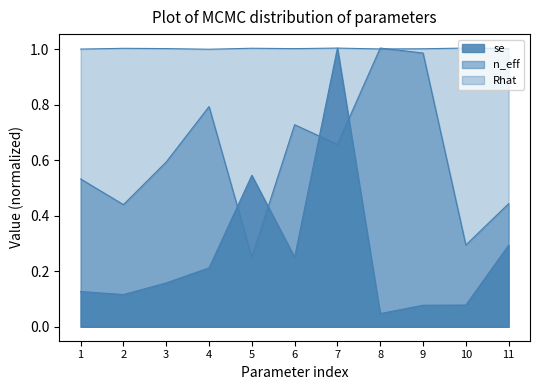

How many lines are shown in the chart?

3